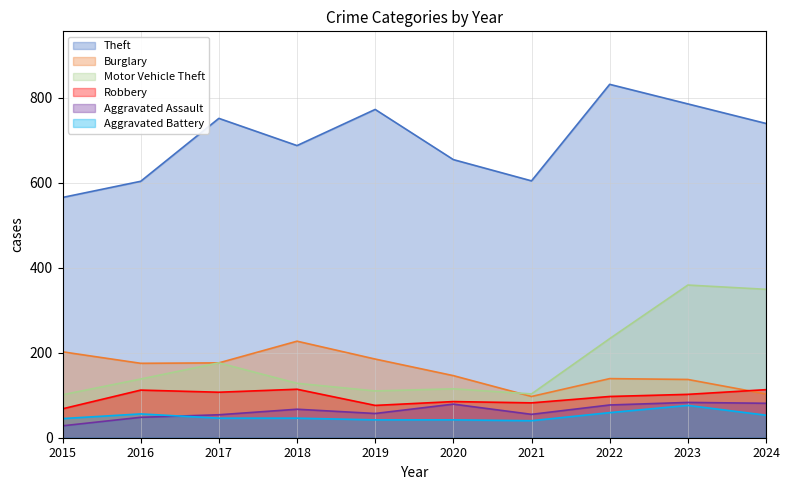

Is it true that Motor Vehicle Theft equals 110 at 2019?

True